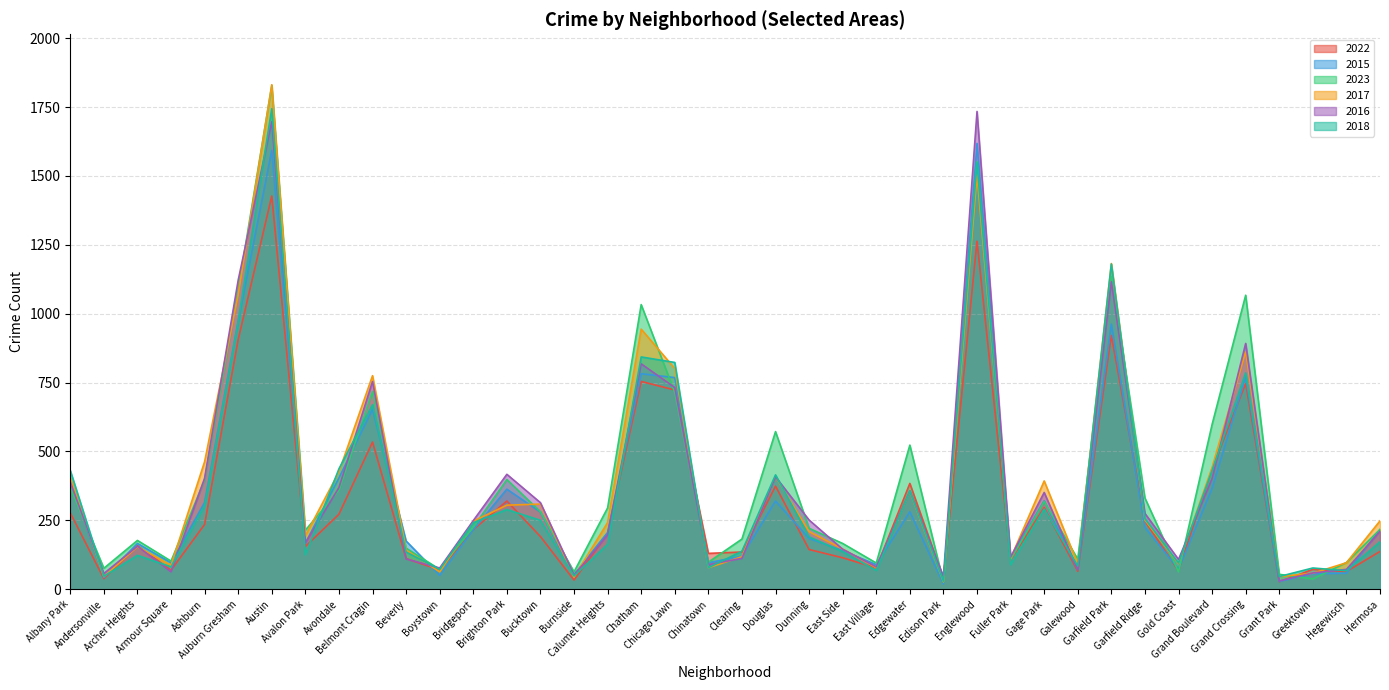

What is the value of the 2015 point at the 3rd from the left?

166